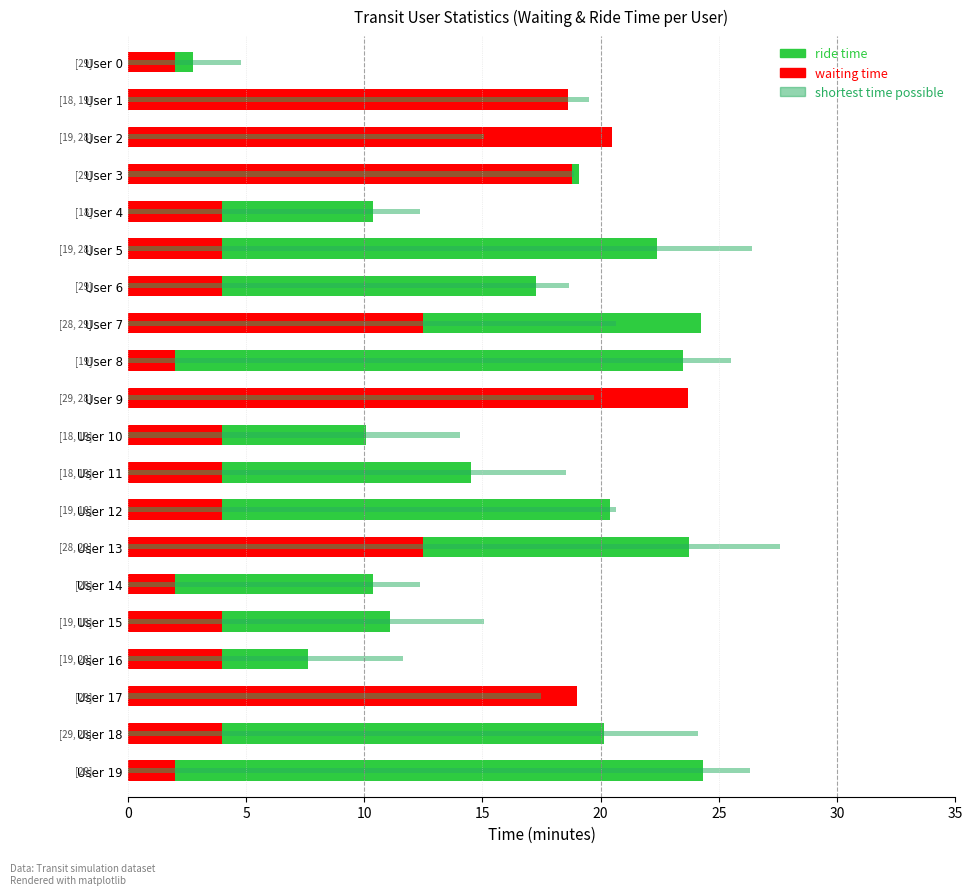

True or false: ride time has a value of 22.4 at User 5.

True